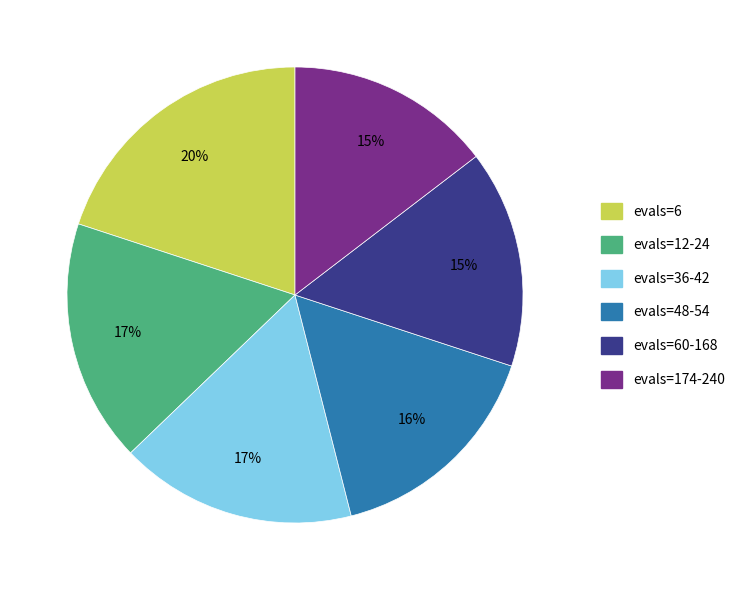

How many slices are in this pie chart?

6